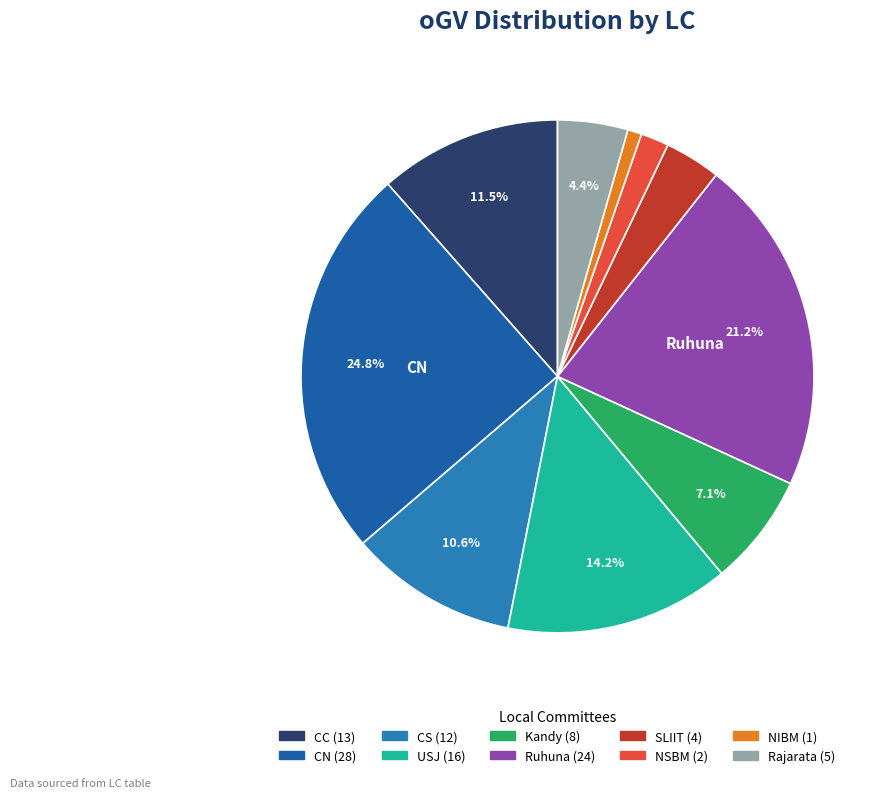

What is the smallest slice in the pie chart?

NIBM